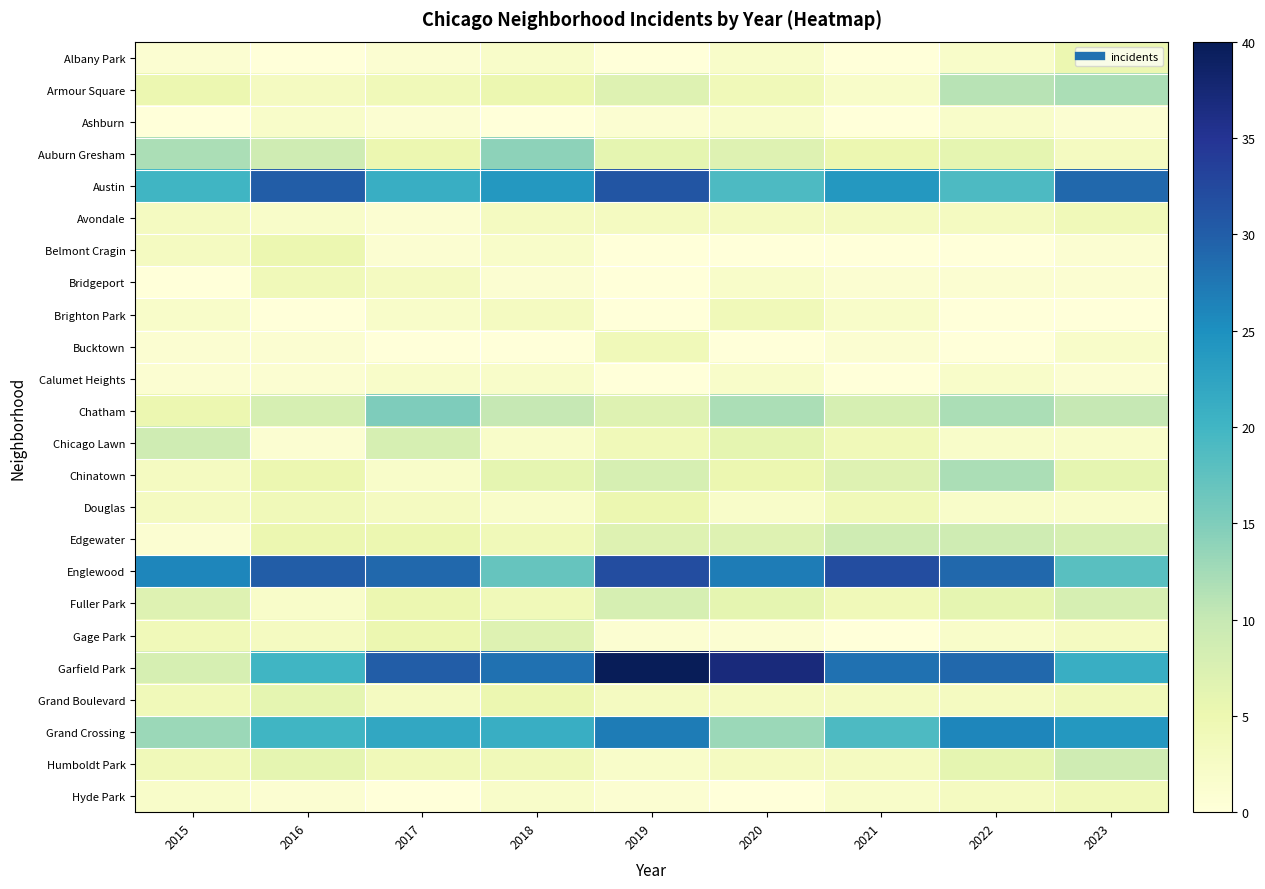

Which series changed the most between 2015 and 2022?

Garfield Park